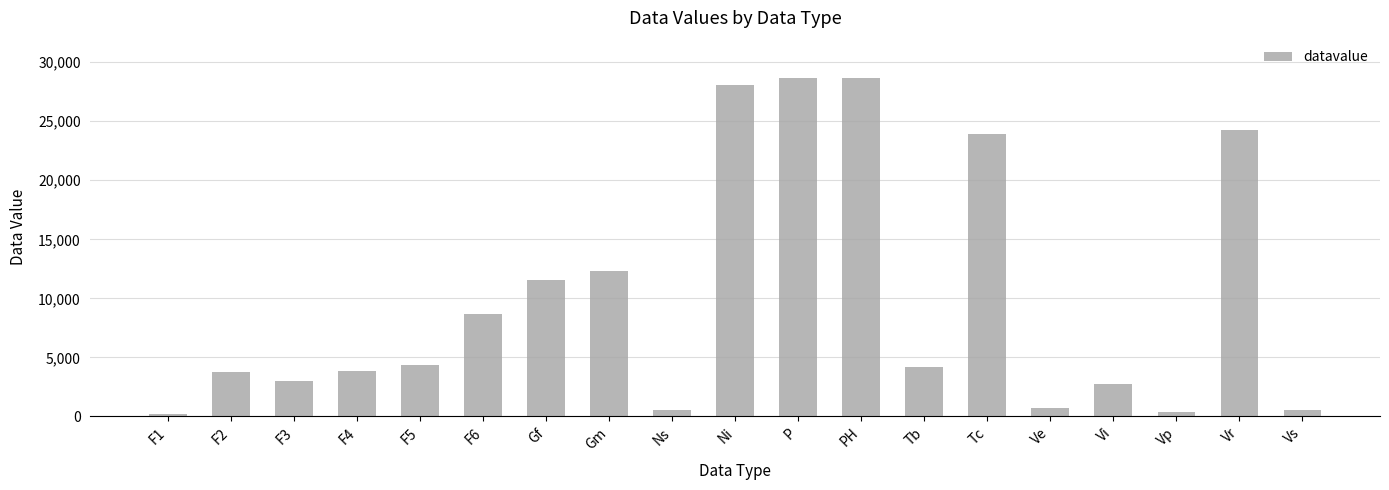

What is the value of the 8th bar from the left?

12299